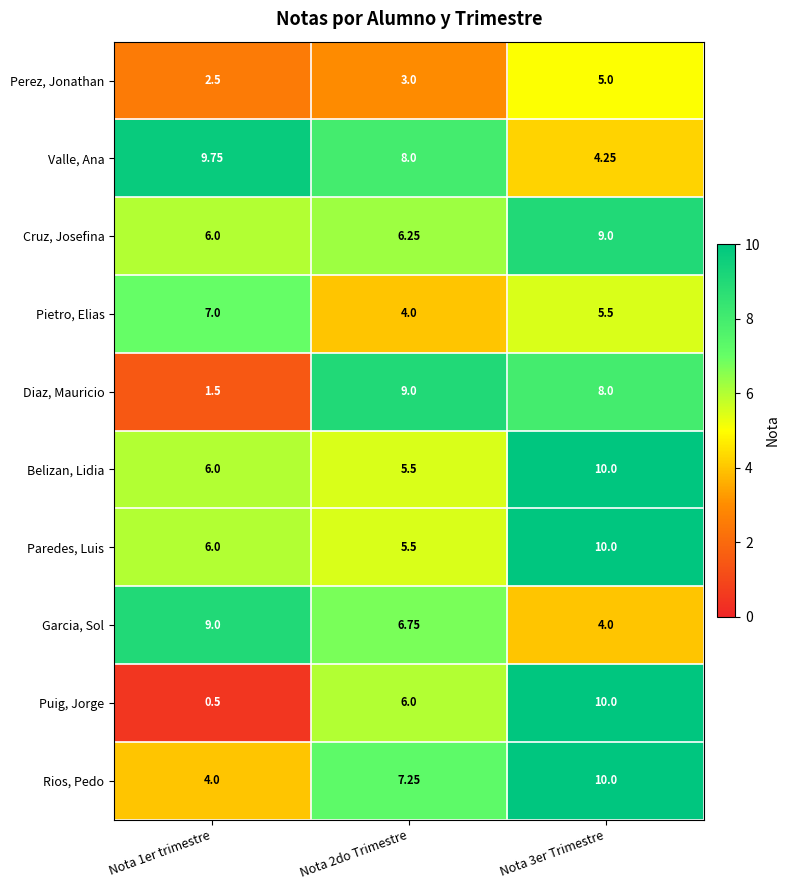

Which series has the largest range (max minus min)?

Puig, Jorge